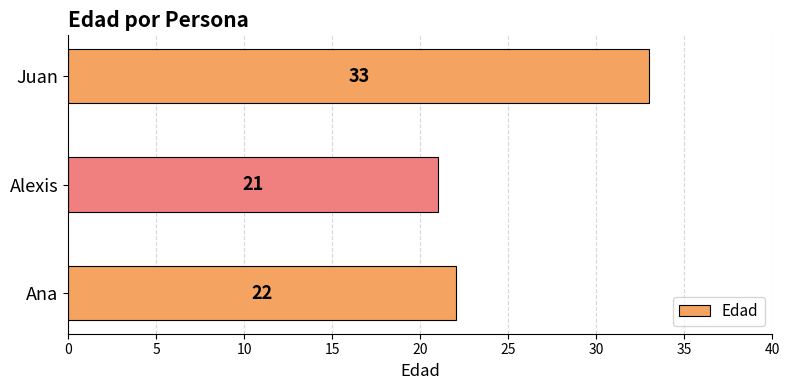

True or false: the data shows 21 at Alexis.

True